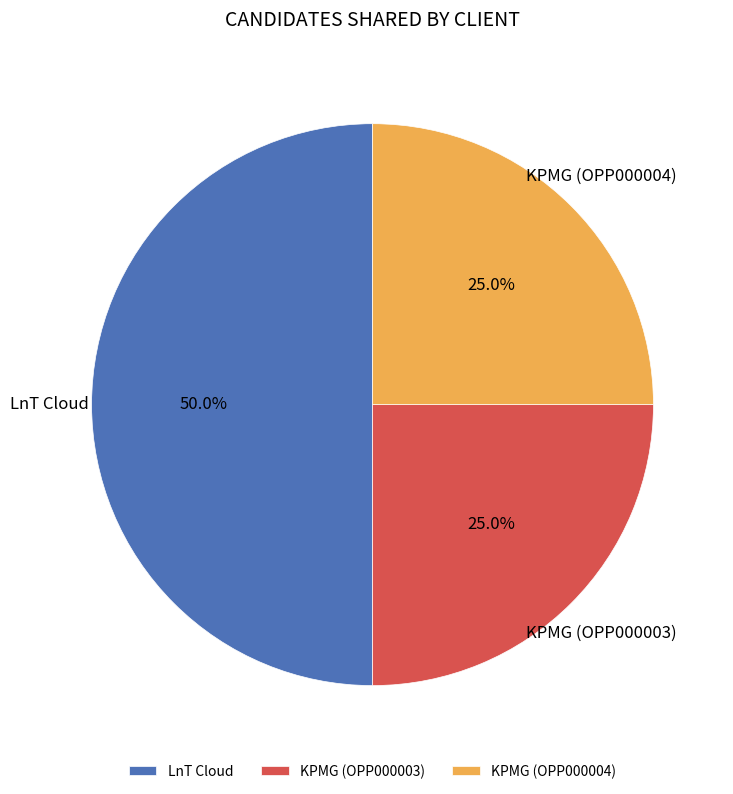

What percentage is the KPMG (OPP000003) slice, to the nearest percent?

25%